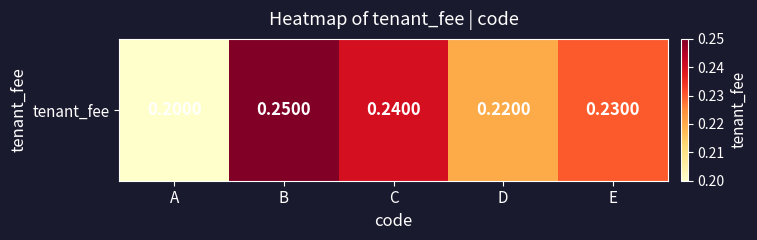

What is the average value?

0.2